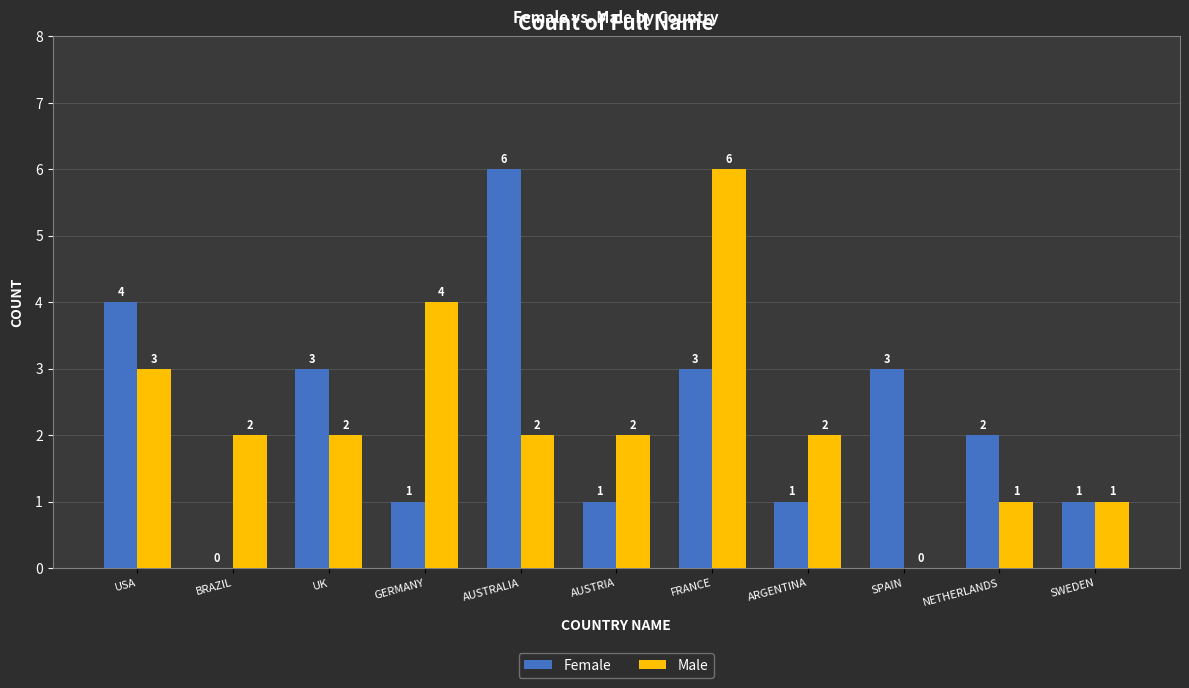

What is the highest value of the Female series?

6